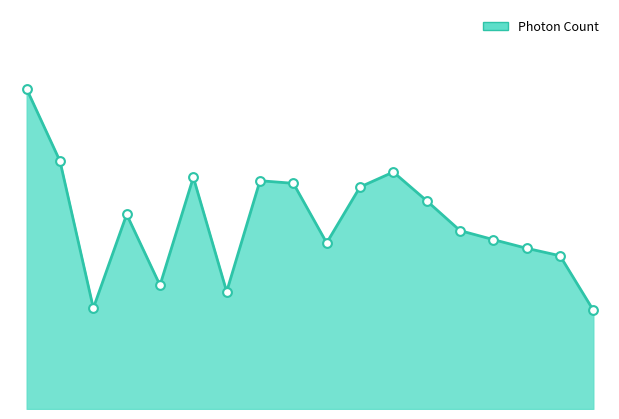

How many lines are shown in the chart?

1